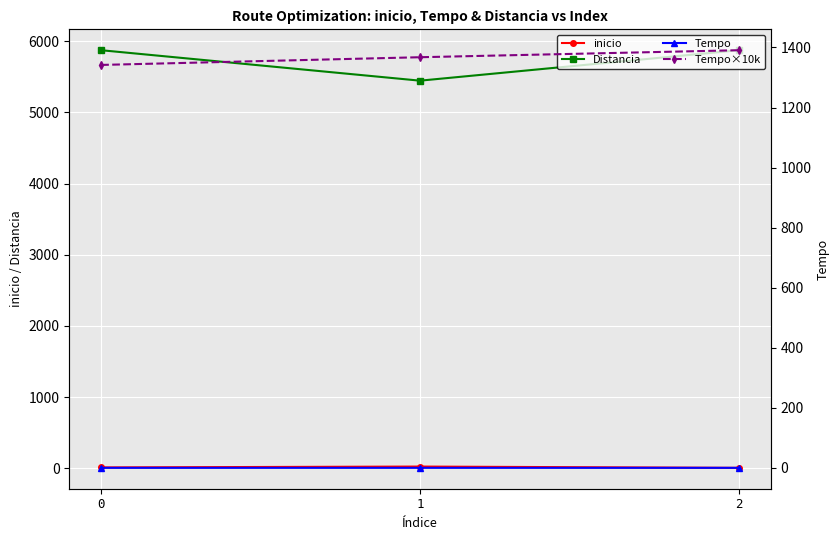

How many distinct data groups are displayed?

4